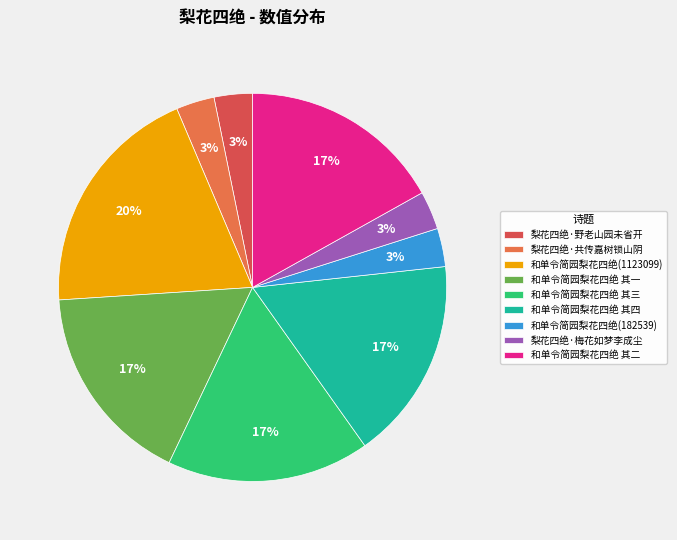

Does 和单令简园梨花四绝 其一 account for over 50% of the chart?

No